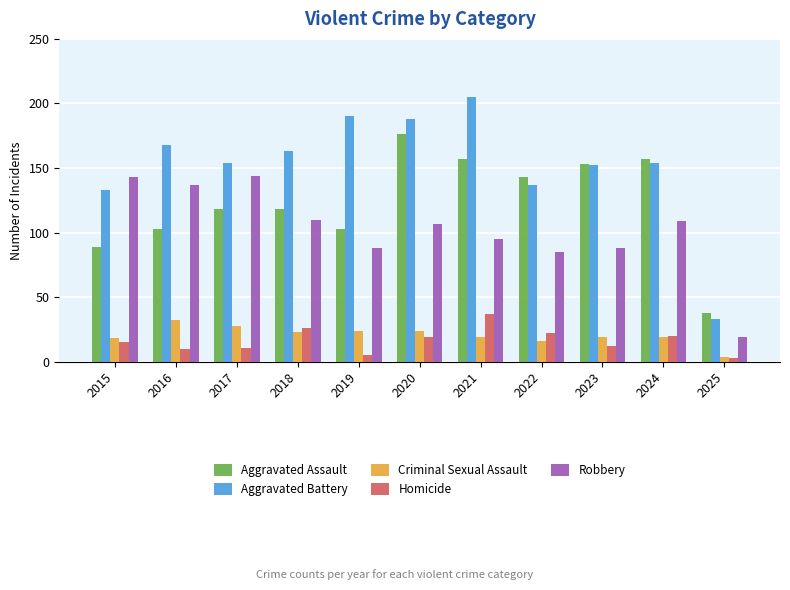

At how many categories does at least one series exceed 185?

3